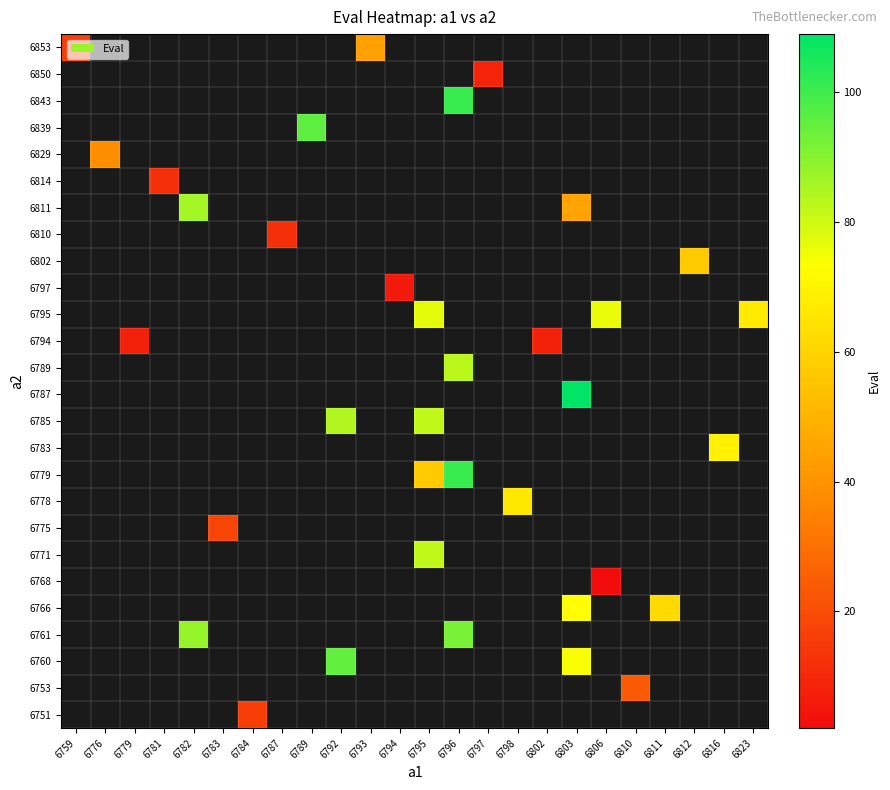

What is the minimum value shown in the chart?

2.0